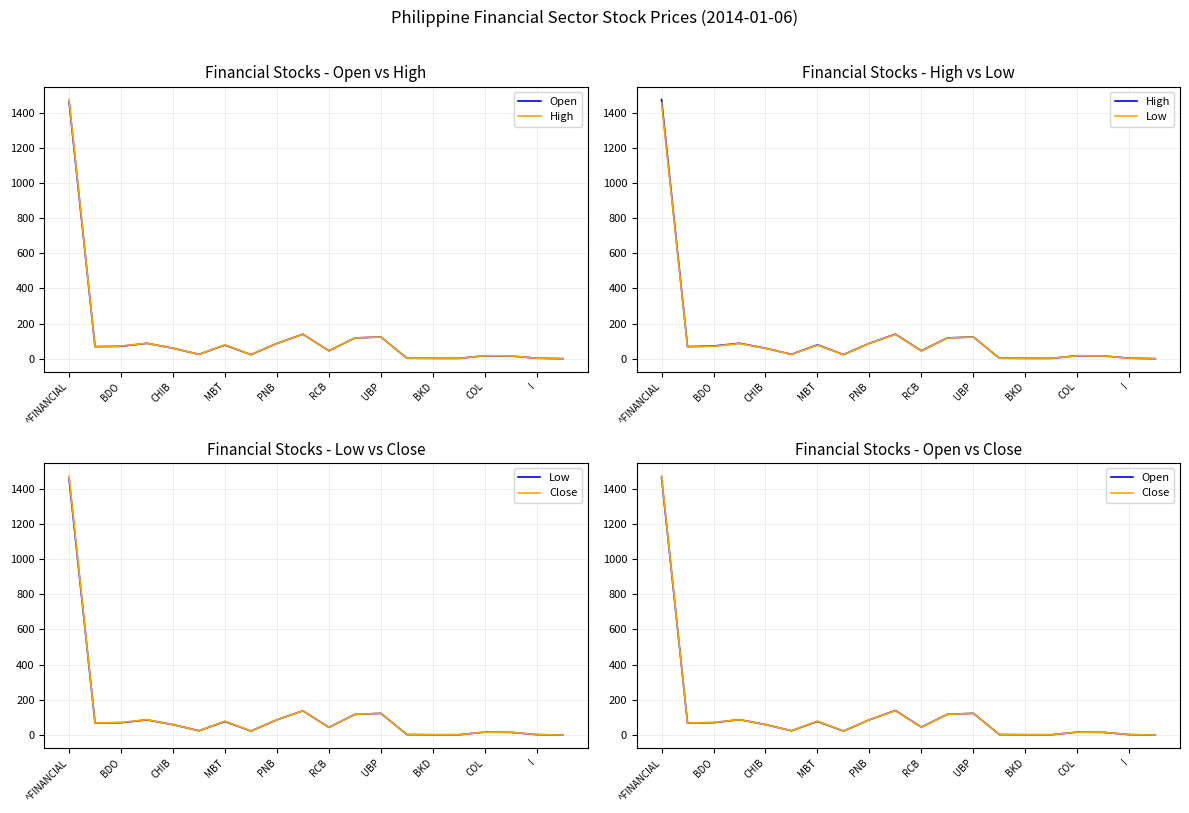

What is the difference between the maximum and minimum values in the Close series?

1471.5